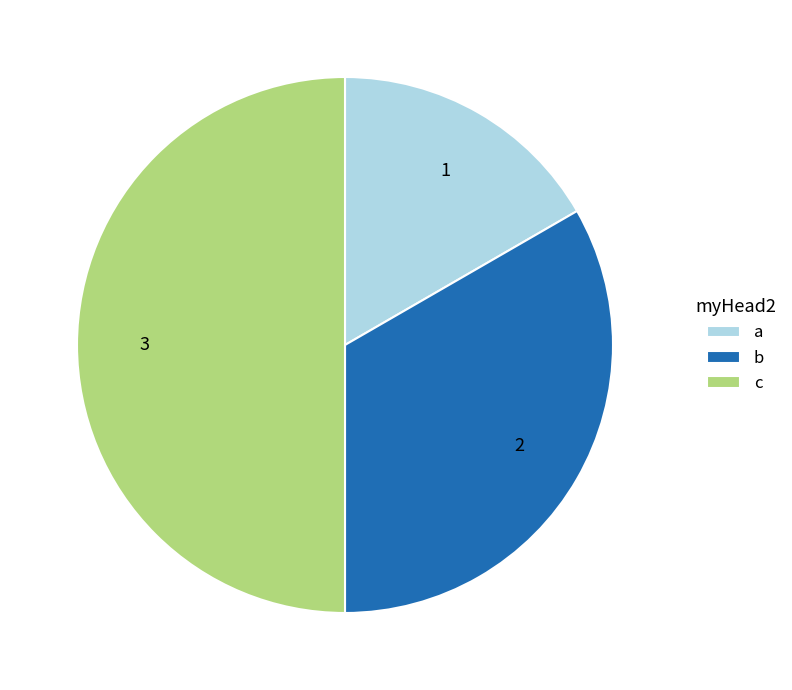

Is b the majority of the pie?

No